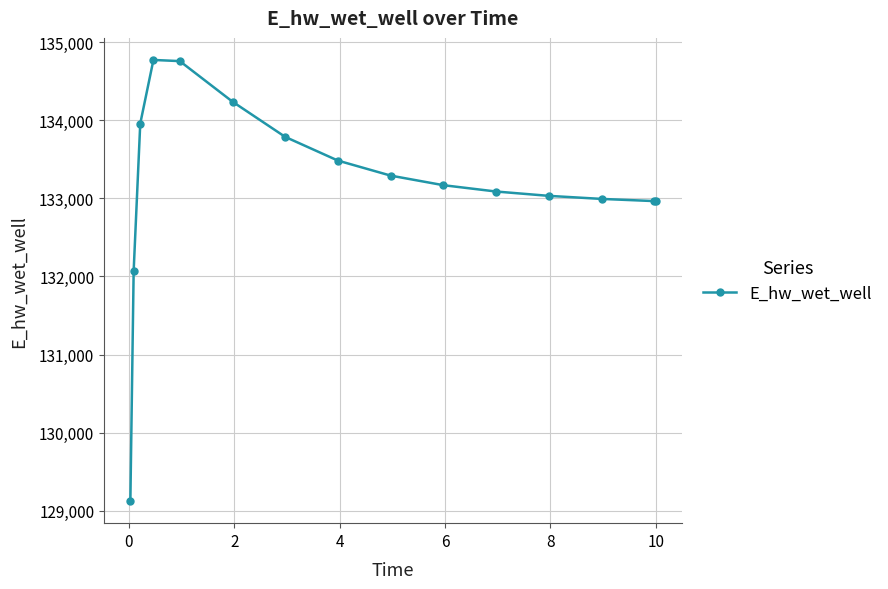

What is the sum of all values?

1997688.8